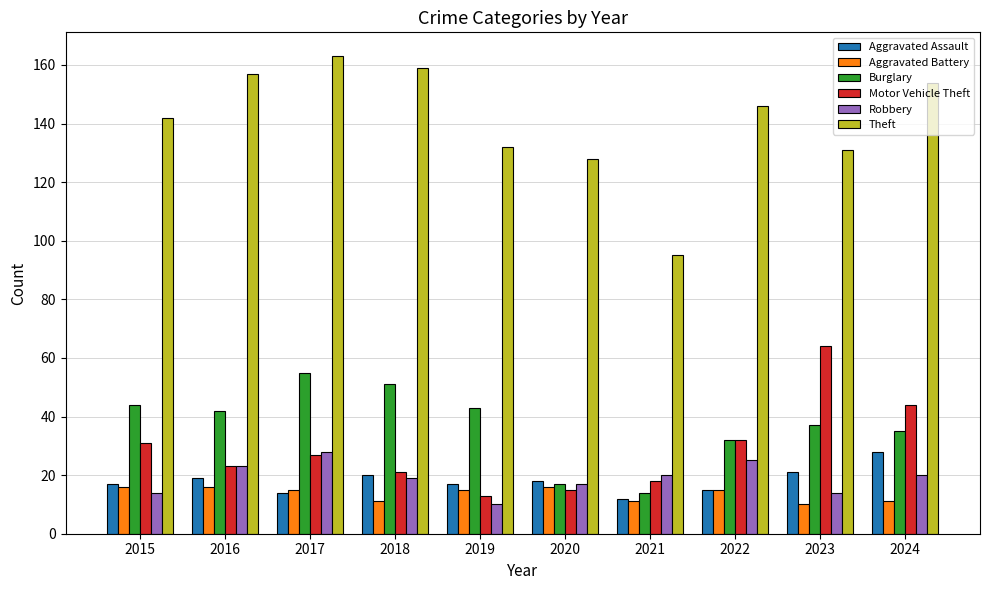

What is the difference between the highest and lowest values at 2021?

84